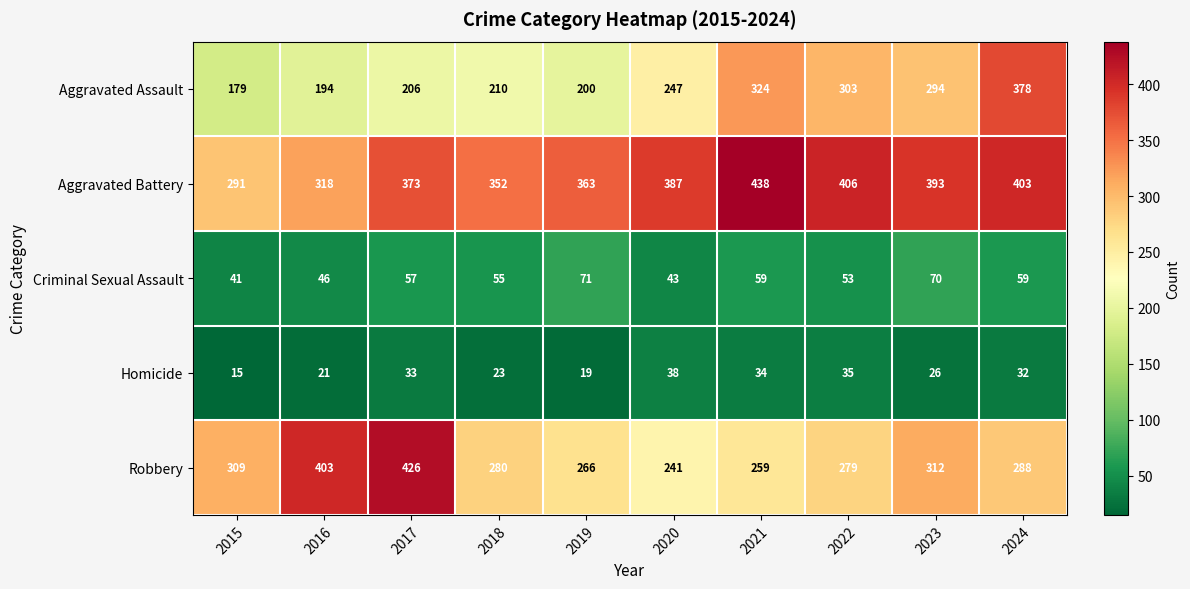

What is the maximum value shown in the chart?

438